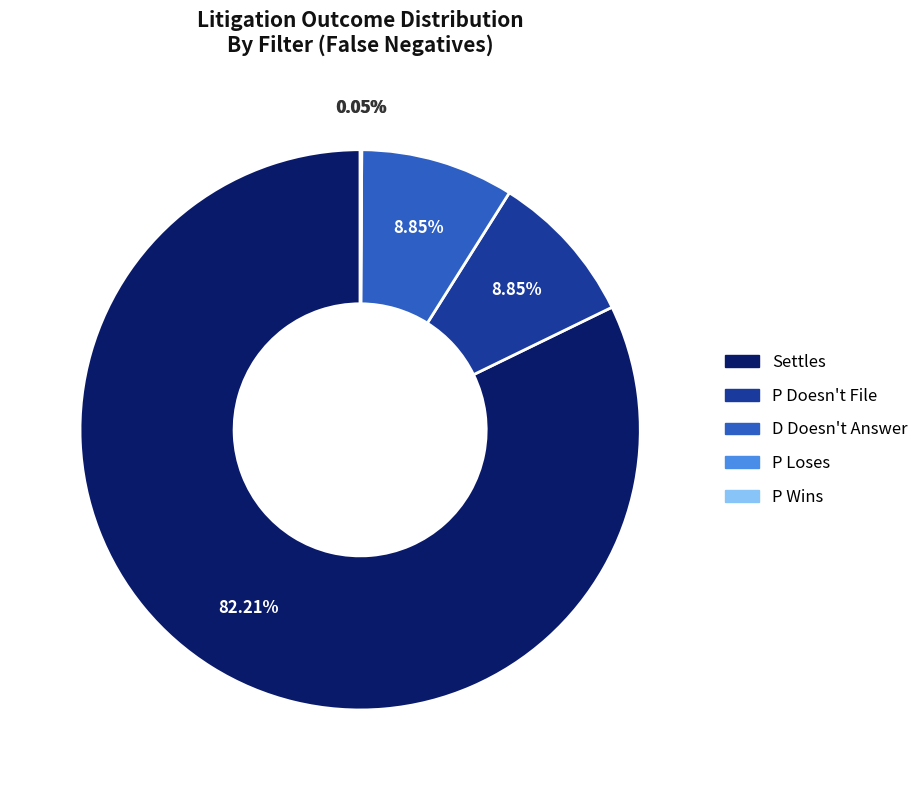

Which slice is the largest?

Settles